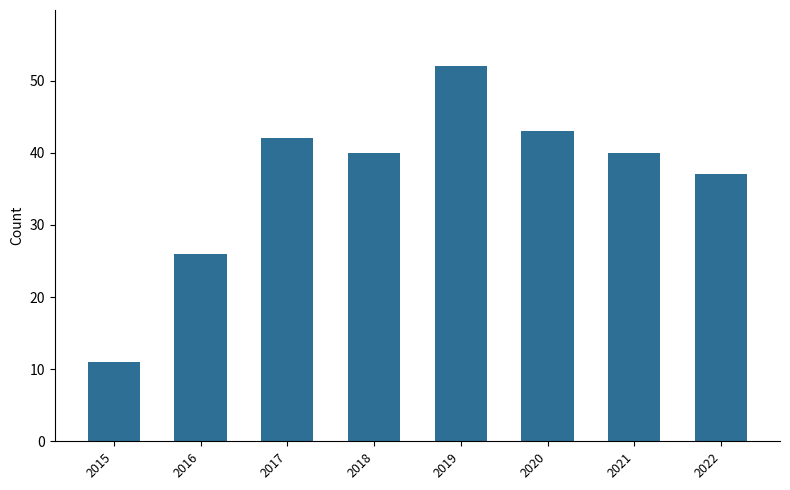

What is the value of the 2nd bar from the left?

26